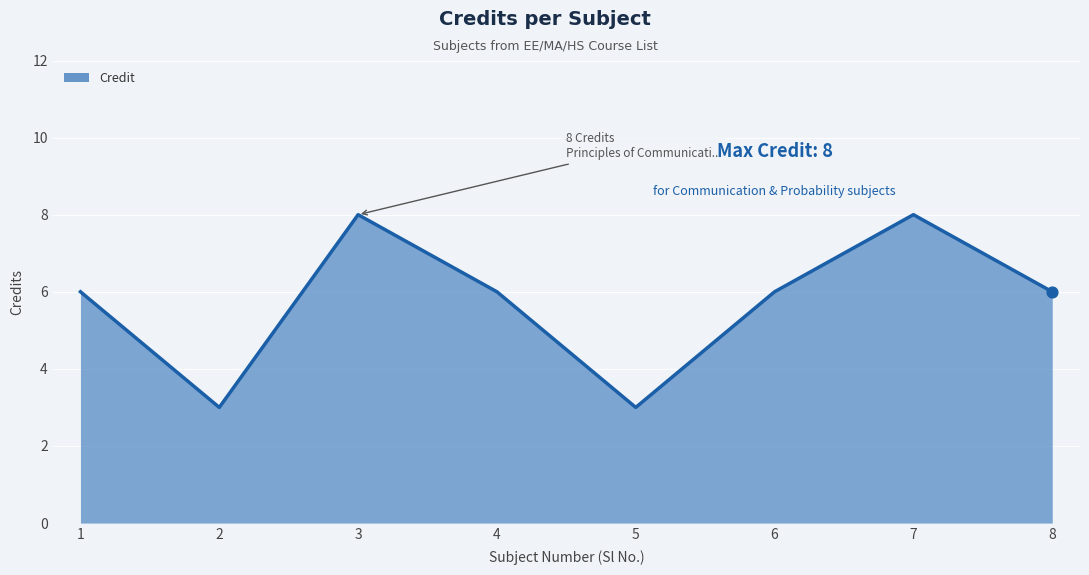

Which has a higher value, 5 or 3?

3